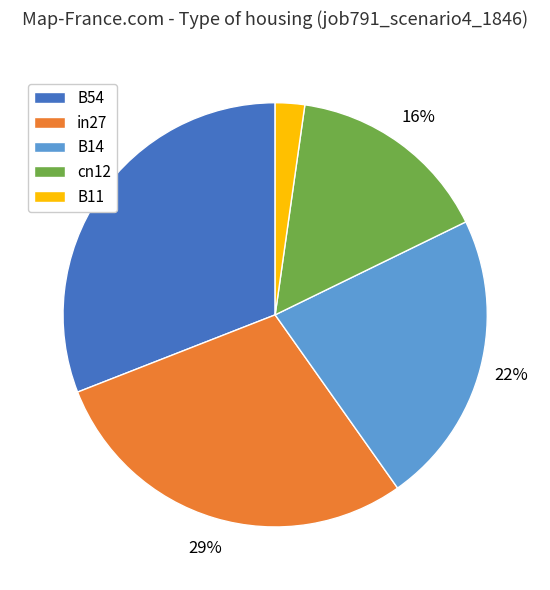

Is there any slice that represents more than half of the pie?

No